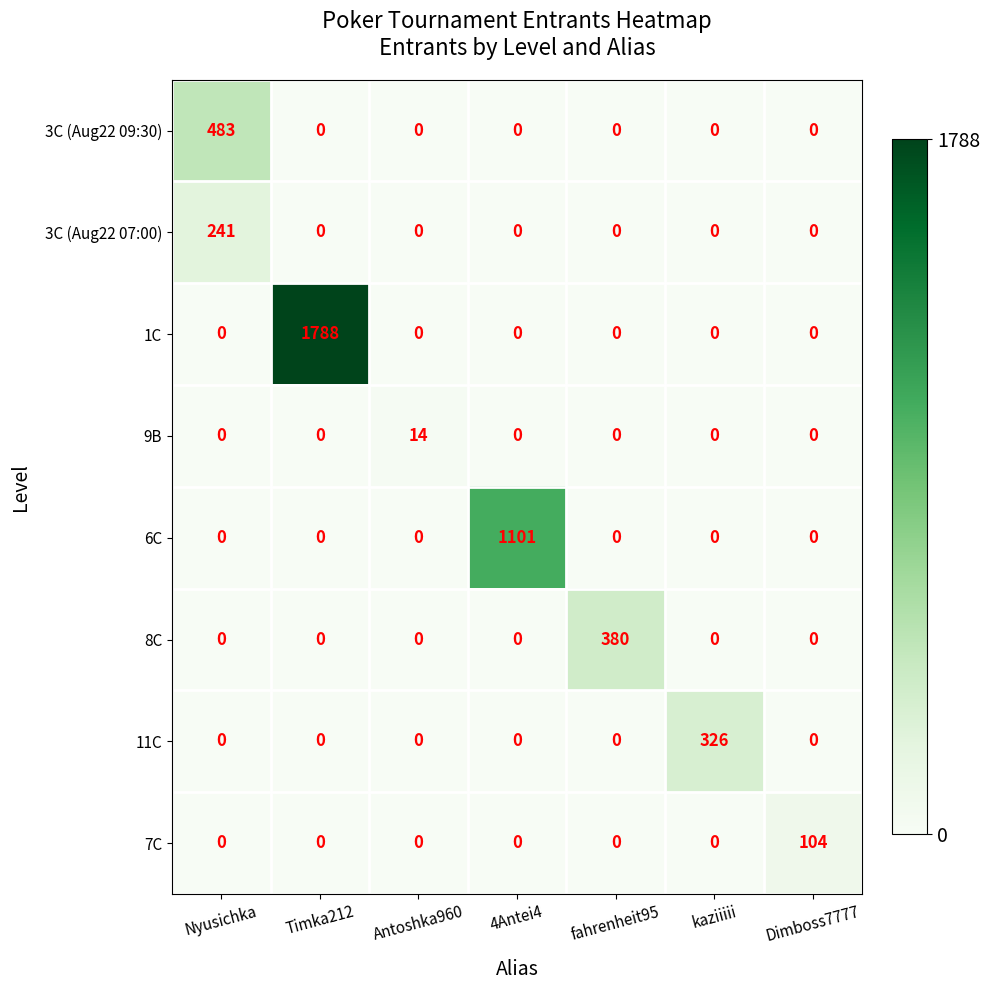

At which category is the sum across all series the highest?

Timka212